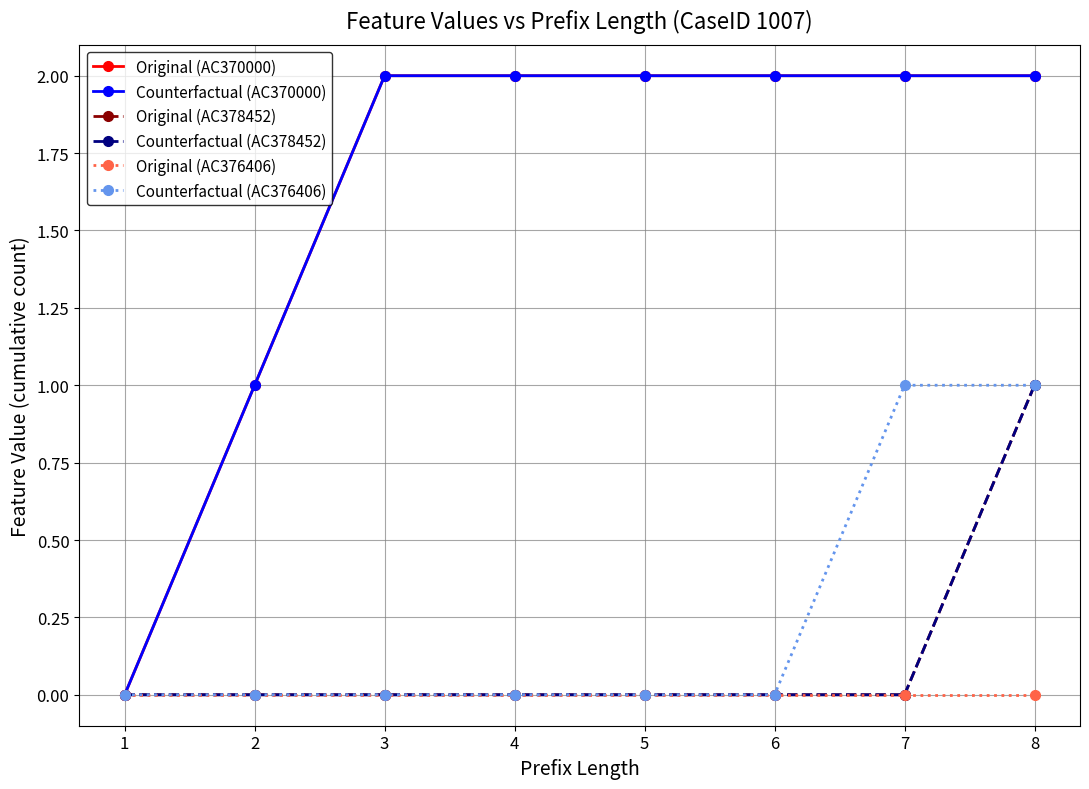

Does the chart have visible grid lines?

Yes